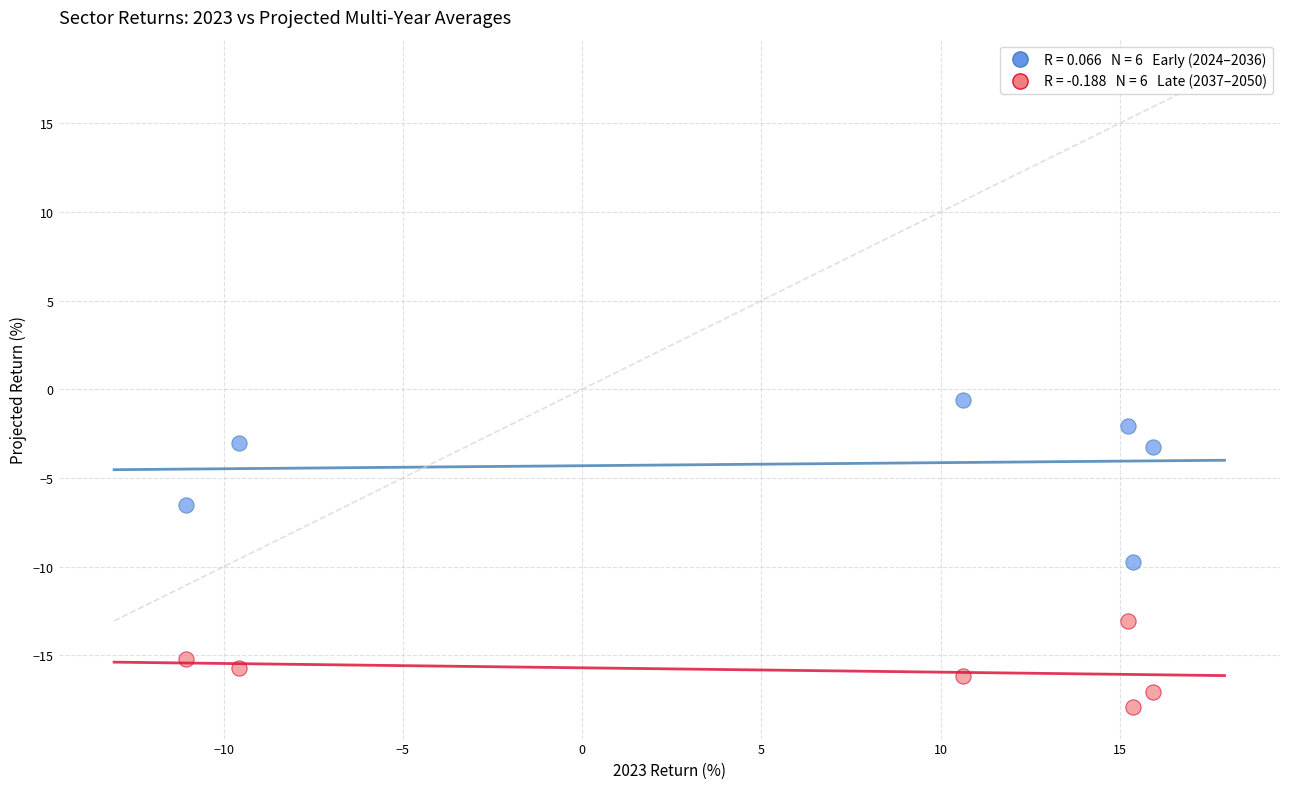

Across all series, what Y value is closest to -9?

-9.8